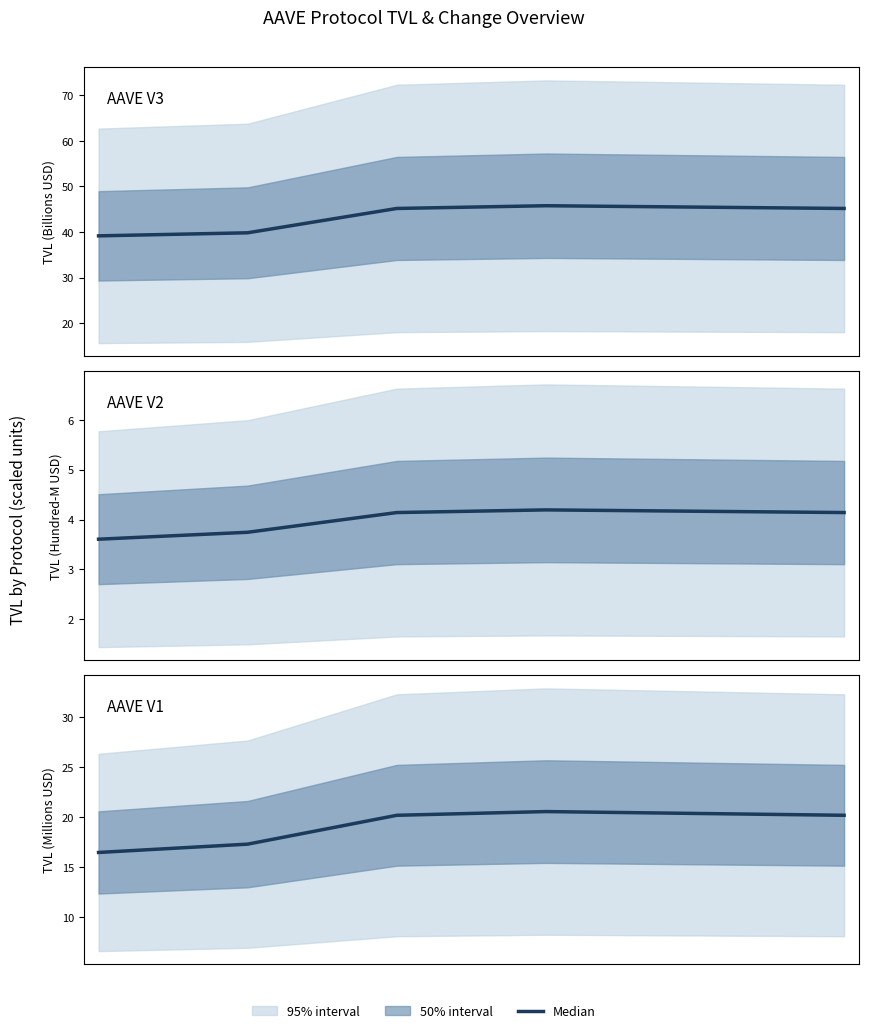

Reading left to right, list all the values displayed in this chart.

AAVE V3: 39.2	39.8	45.2	45.8	45.5	45.2
AAVE V2: 3.6	3.7	4.1	4.2	4.2	4.1
AAVE V1: 16.5	17.3	20.2	20.6	20.4	20.2